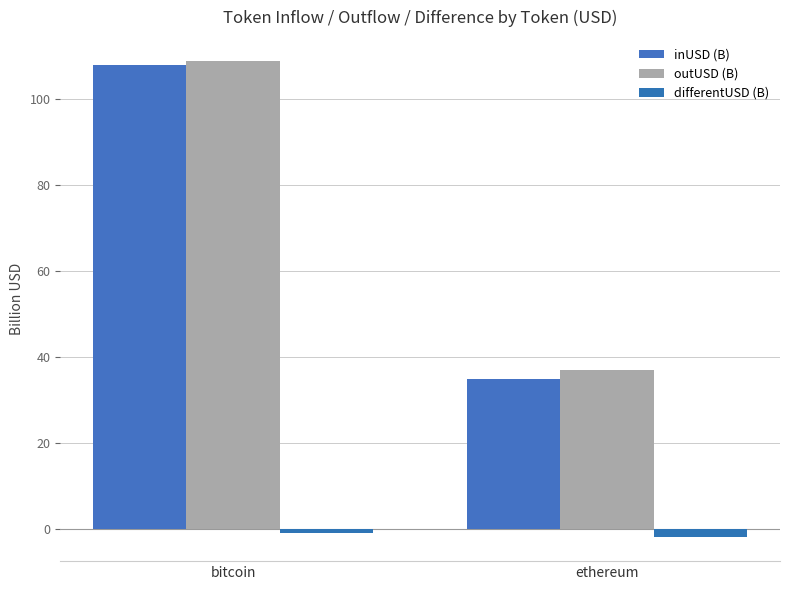

Rank the series by their maximum value, from highest to lowest.

outUSD (B), inUSD (B), differentUSD (B)